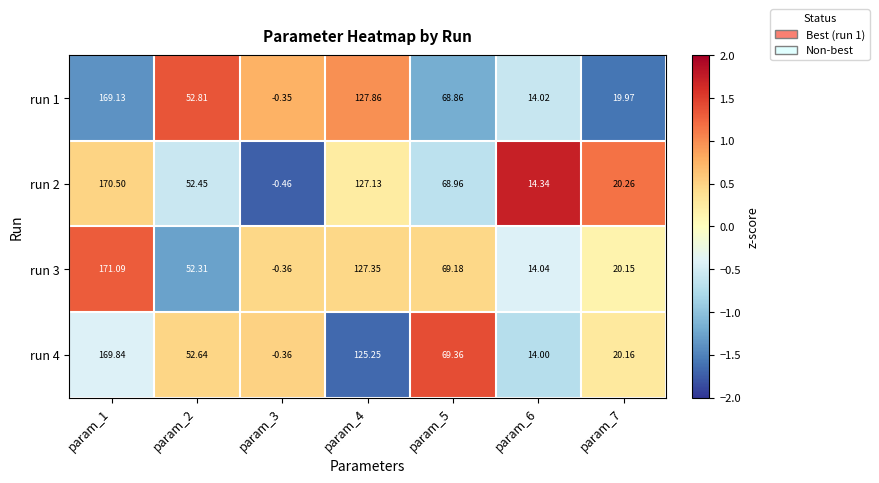

Is the value of run 4 at param_2 greater than the value of run 3 at param_6?

Yes